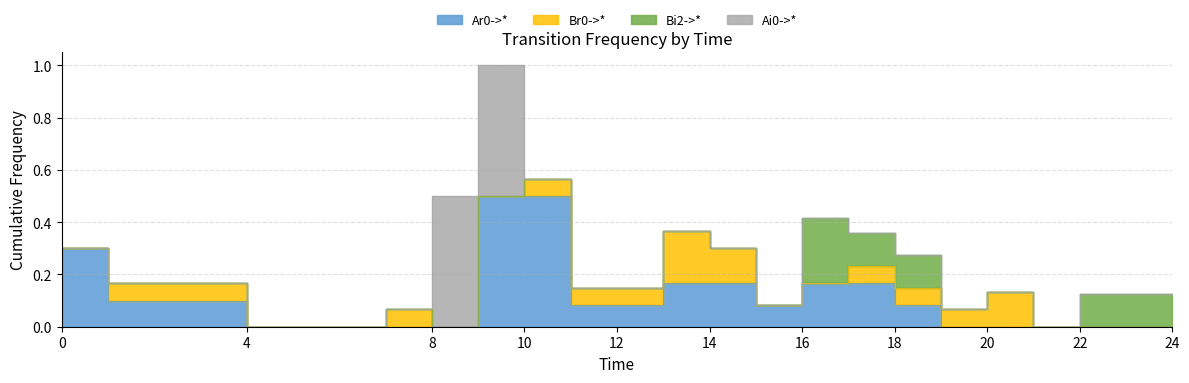

How many lines are shown in the chart?

4